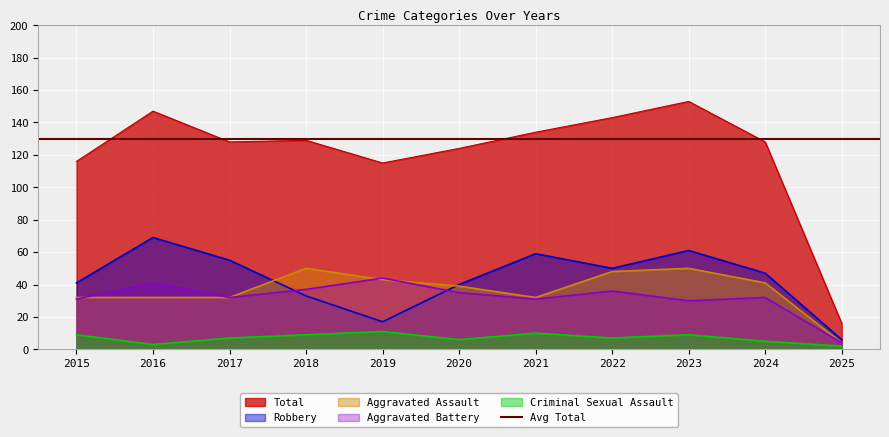

Reading left to right, what are all the values shown in this chart?

Aggravated Assault: 2015=32	2016=32	2017=32	2018=50	2019=43	2020=39	2021=32	2022=48	2023=50	2024=41	2025=4
Aggravated Battery: 2015=31	2016=41	2017=32	2018=37	2019=44	2020=35	2021=31	2022=36	2023=30	2024=32	2025=4
Criminal Sexual Assault: 2015=9	2016=3	2017=7	2018=9	2019=11	2020=6	2021=10	2022=7	2023=9	2024=5	2025=2
Robbery: 2015=41	2016=69	2017=55	2018=33	2019=17	2020=40	2021=59	2022=50	2023=61	2024=47	2025=6
Total: 2015=116	2016=147	2017=128	2018=129	2019=115	2020=124	2021=134	2022=143	2023=153	2024=128	2025=16